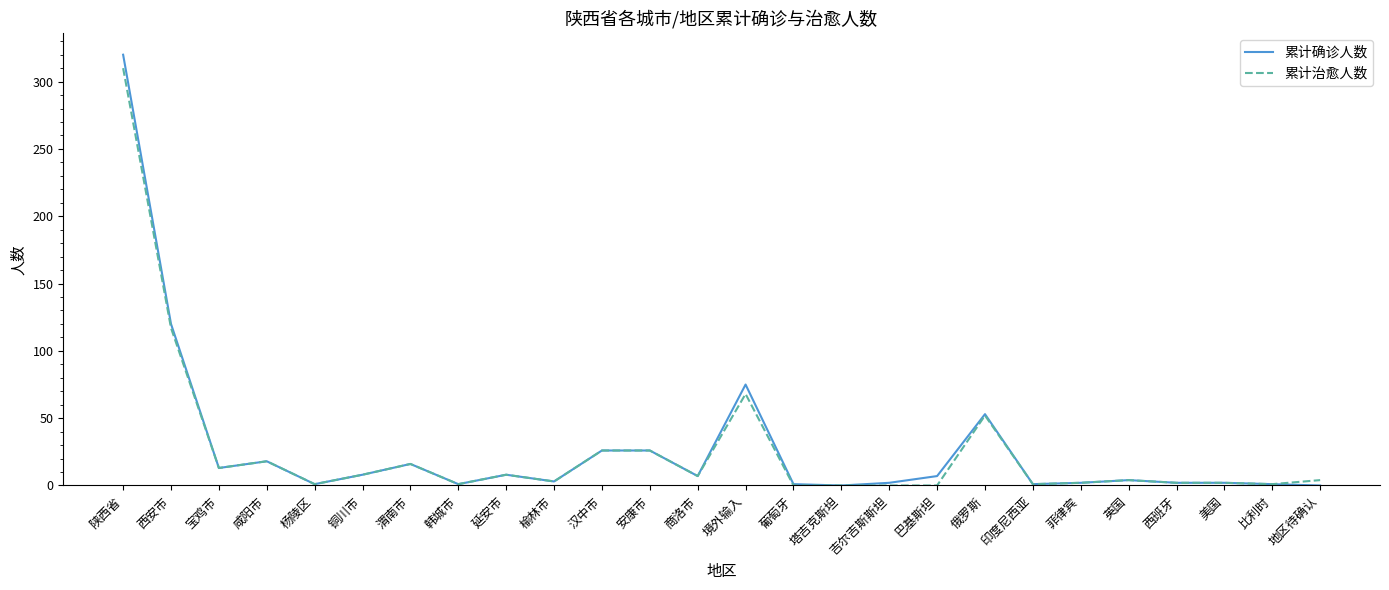

Between 榆林市 and 俄罗斯, which series saw the biggest shift?

累计确诊人数